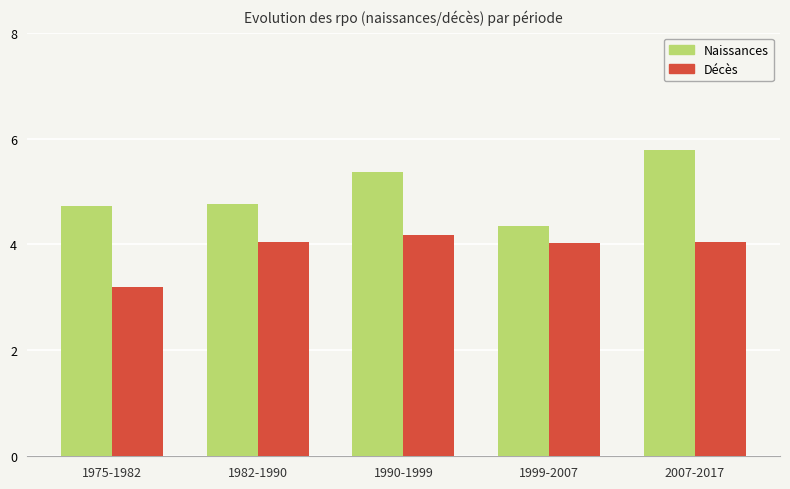

How many categories are shown in the chart?

5